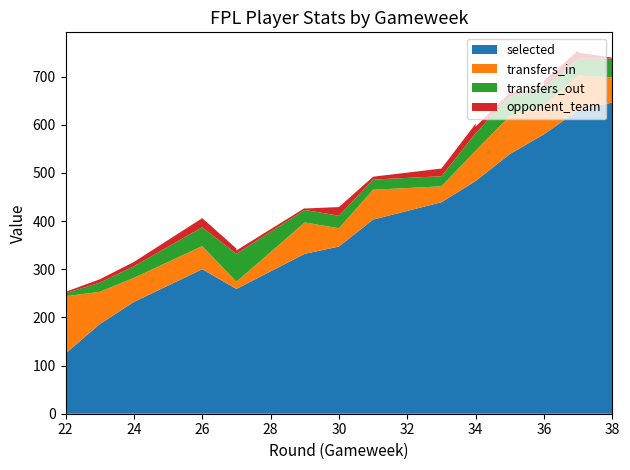

Reading right to left, list all the values displayed in this chart.

selected: 38=646	37=630	37=630	36=580	36=580	35=539	34=483	34=483	33=439	31=403	30=347	29=332	29=332	27=259	27=259	26=300	24=232	23=186	22=125
transfers_in: 38=52	37=72	37=72	36=60	36=60	35=79	34=63	34=63	33=33	31=62	30=38	29=65	29=65	27=15	27=15	26=48	24=50	23=67	22=119
transfers_out: 38=39	37=35	37=35	36=36	36=36	35=40	34=36	34=36	33=21	31=21	30=26	29=26	29=26	27=58	27=58	26=39	24=24	23=19	22=6
opponent_team: 38=2	37=13	37=17	36=15	36=1	35=8	34=14	34=20	33=16	31=6	30=18	29=3	29=4	27=7	27=11	26=19	24=9	23=7	22=3